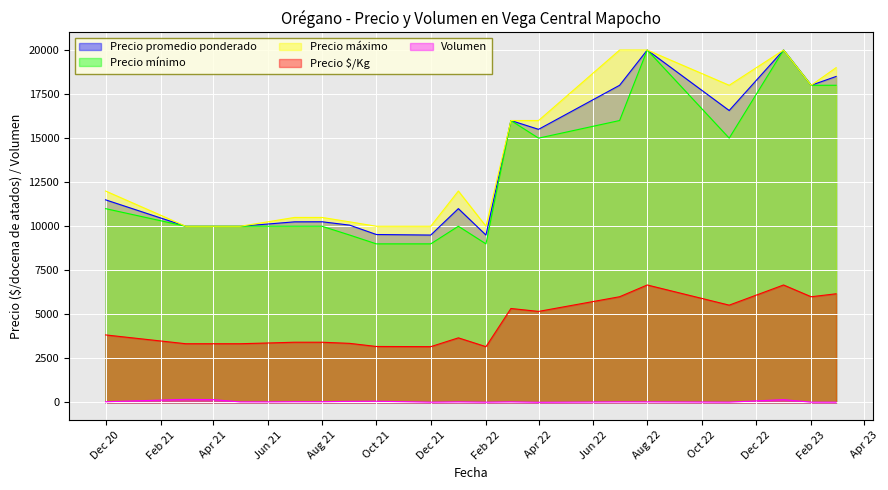

What is the label of the 17th point from the right?

2021-05